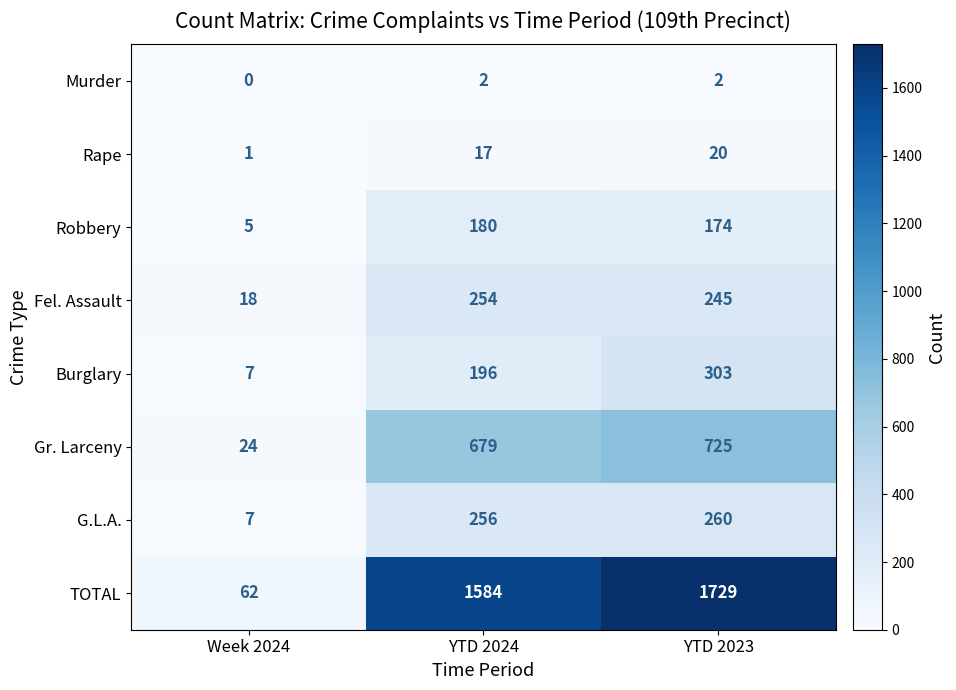

Rank the categories by Burglary value from highest to lowest.

YTD 2023, YTD 2024, Week 2024